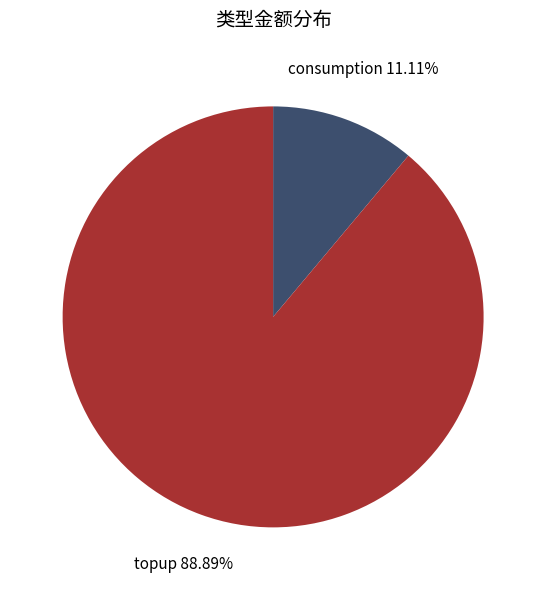

Count the number of slices in the pie.

2